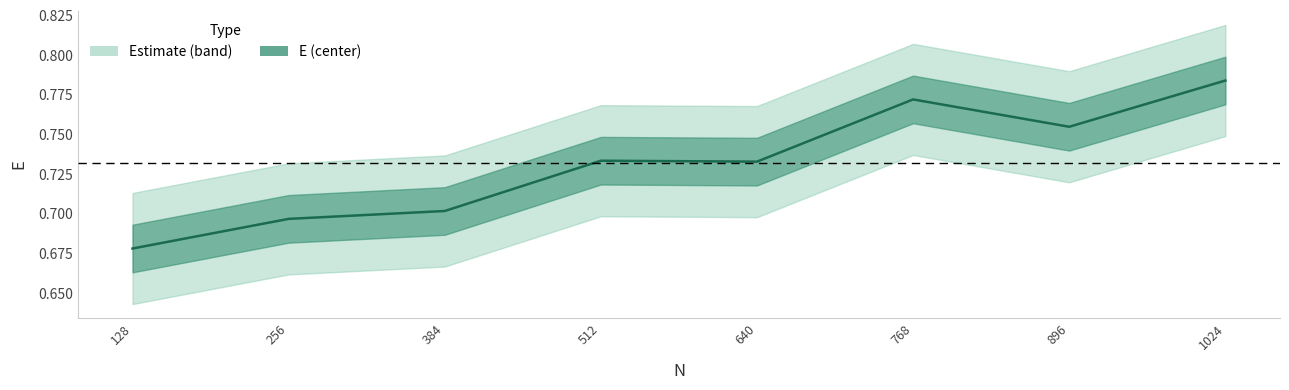

Which has a higher value, 256 or 640?

640